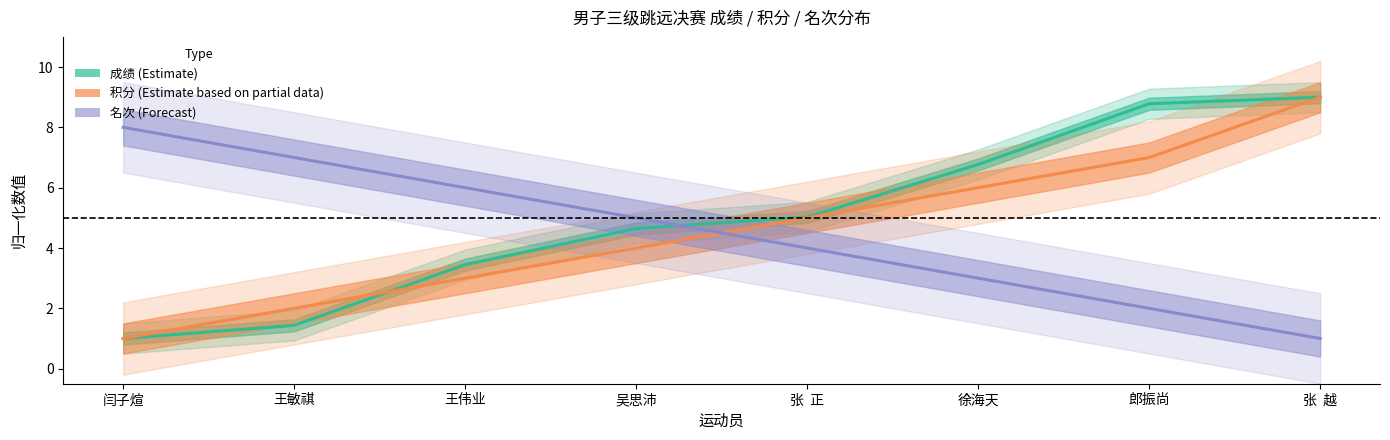

What is the difference between the highest and lowest values at 徐海天?

3.8